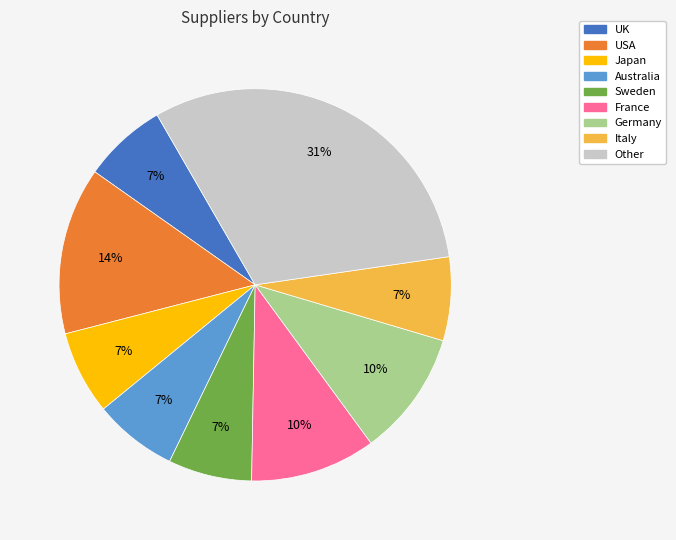

Which category has the biggest portion of the pie?

Other